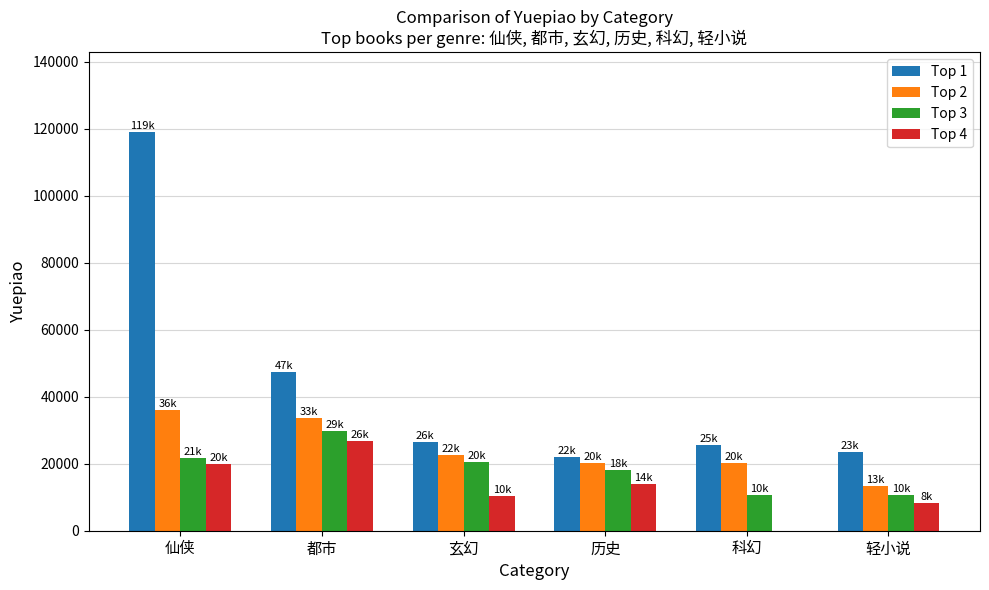

Which series changed the most between 仙侠 and 玄幻?

Top 1